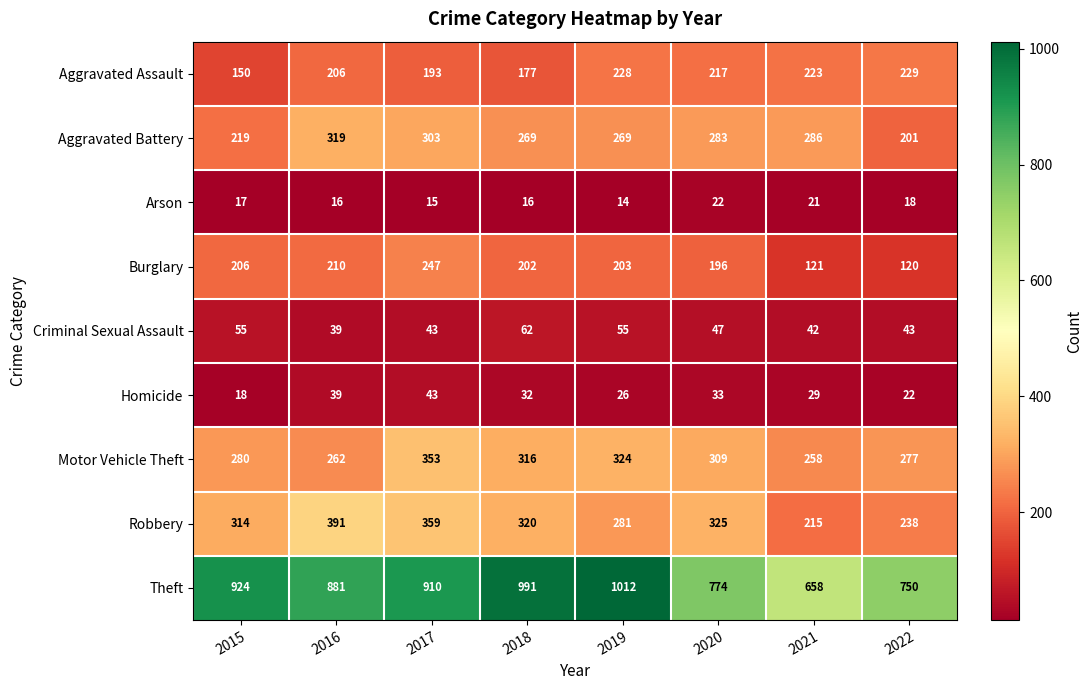

At how many categories does at least one series exceed 255?

8